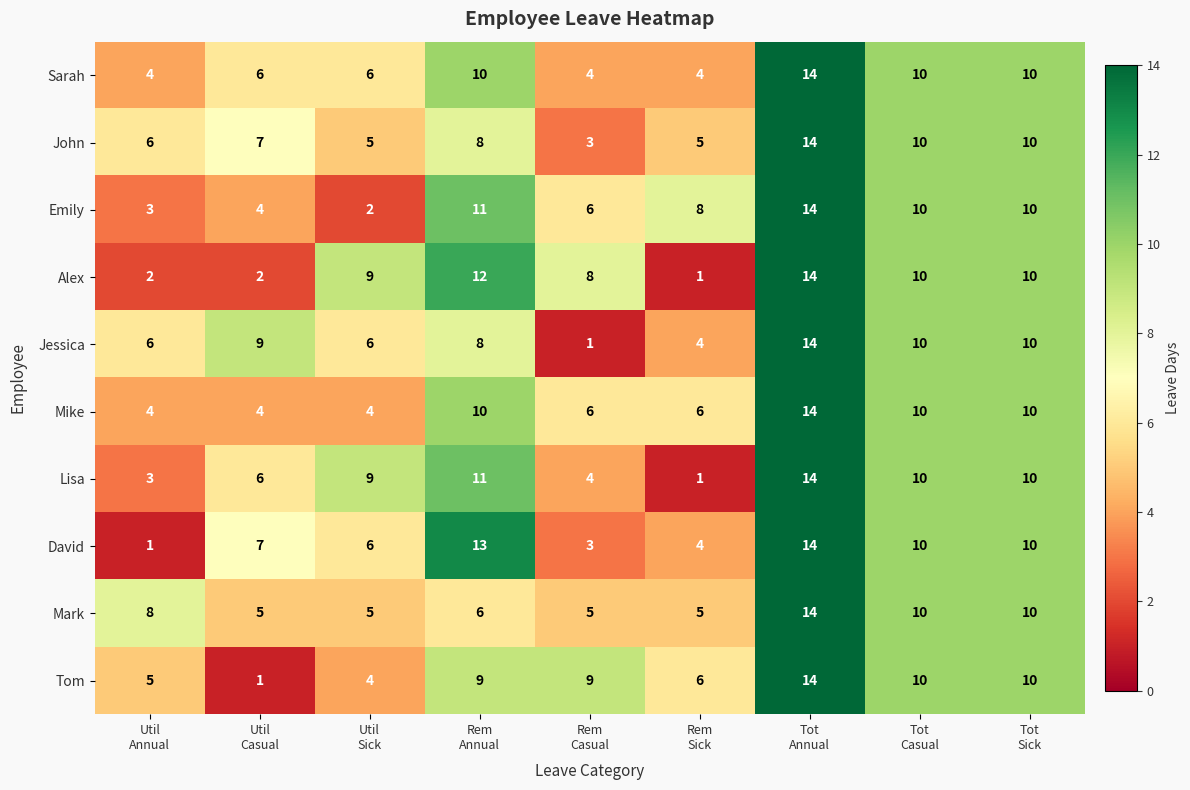

How many distinct data groups are displayed?

10